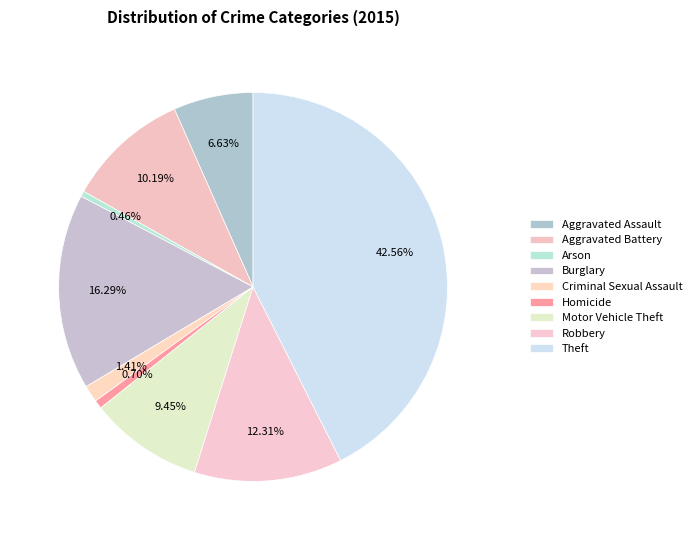

How many slices are in this pie chart?

9